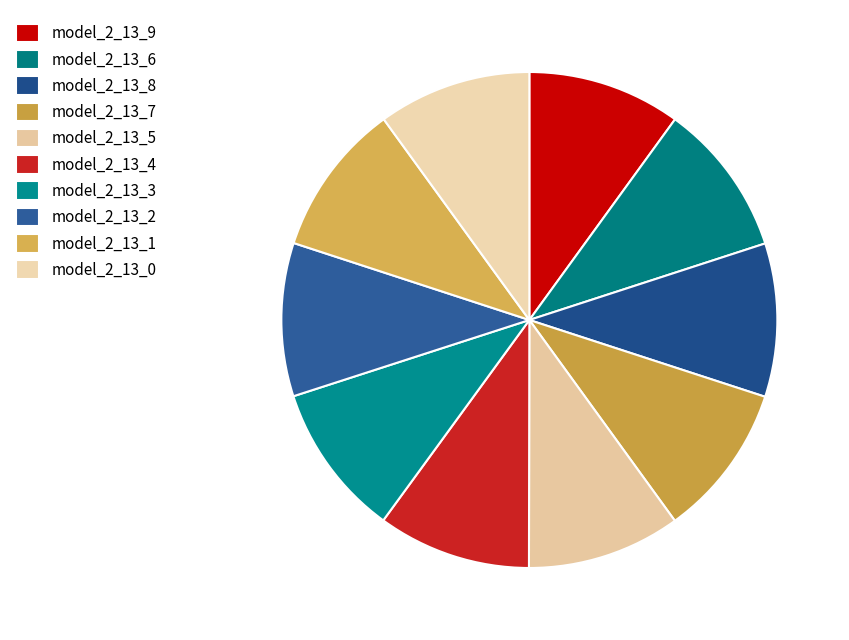

Which slice is the smallest?

model_2_13_0